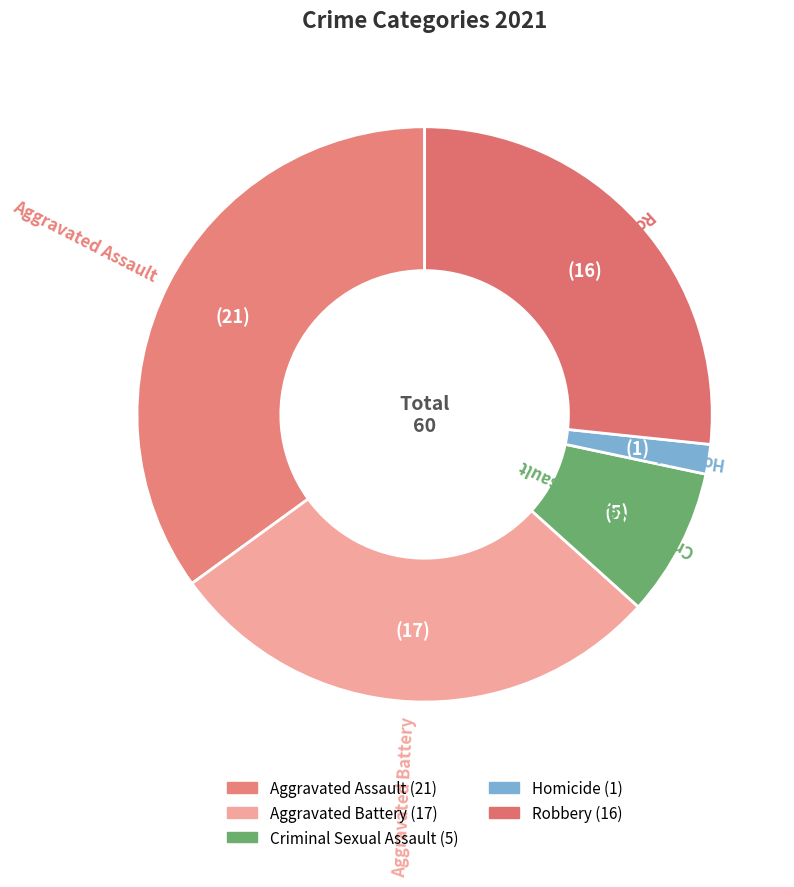

To the nearest percent, what is the difference between the largest and smallest slice percentages?

33%